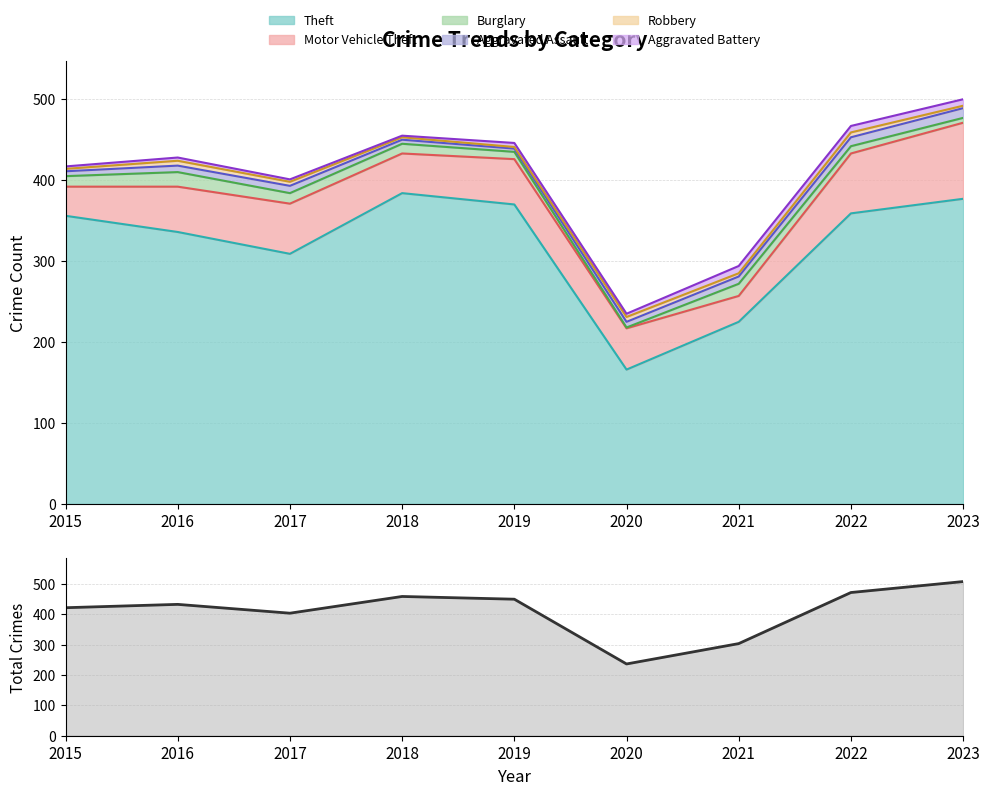

How many distinct data groups are displayed?

6